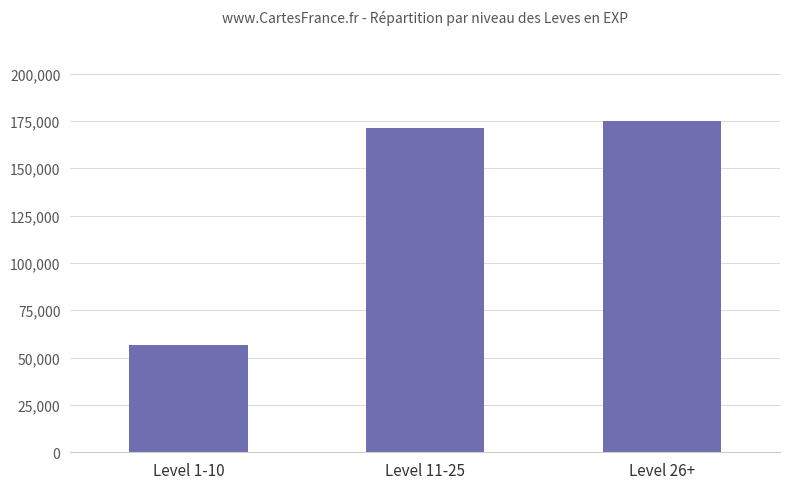

Is it true that the value at Level 11-25 is 171180?

True